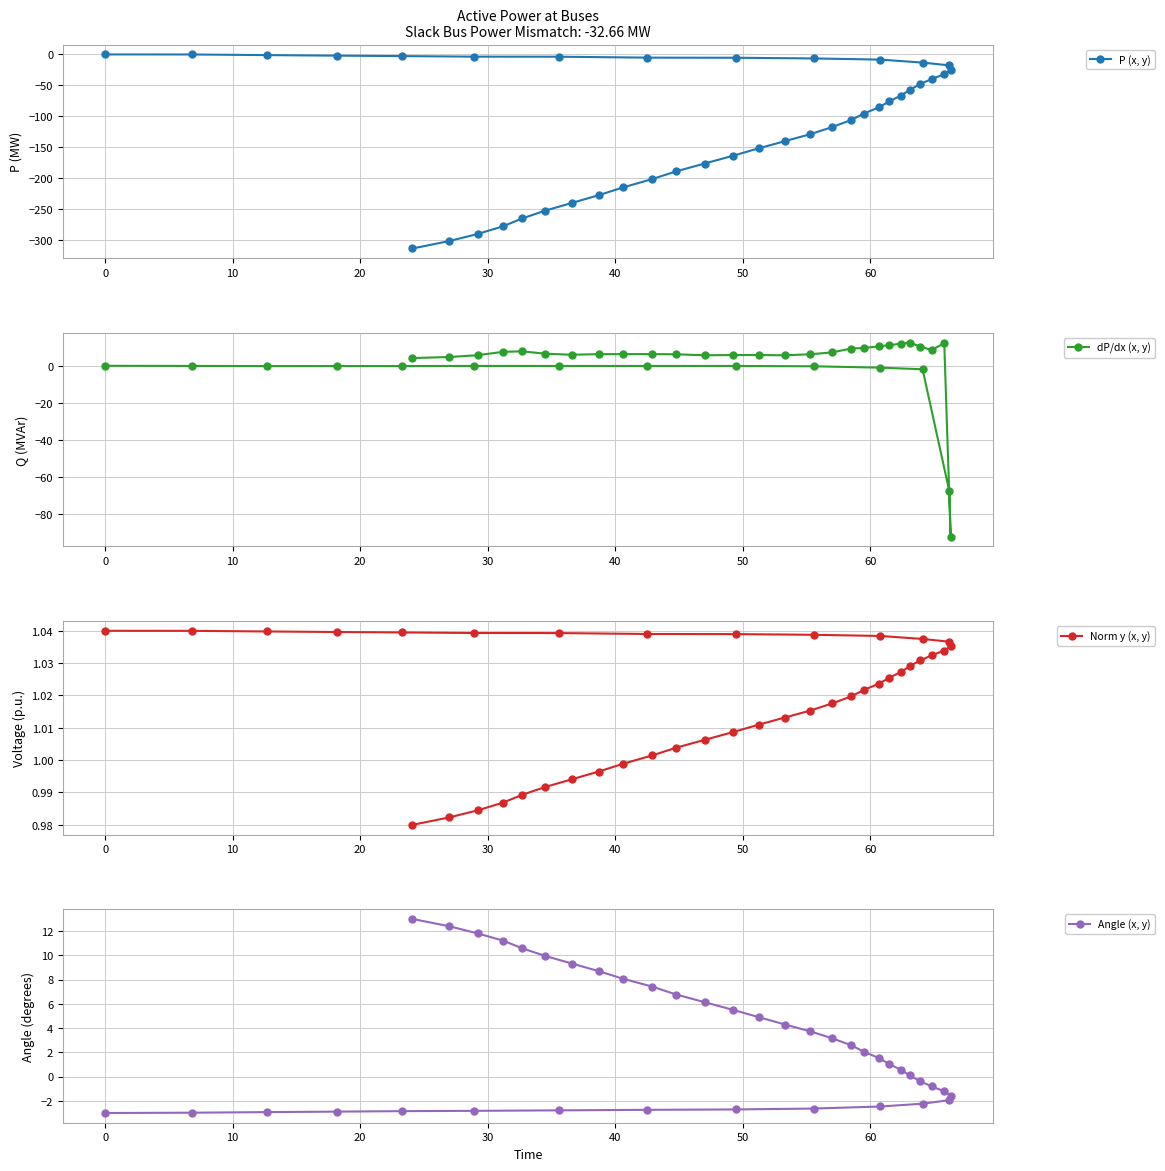

What is the minimum value for dP/dx (x, y)?

-92.3